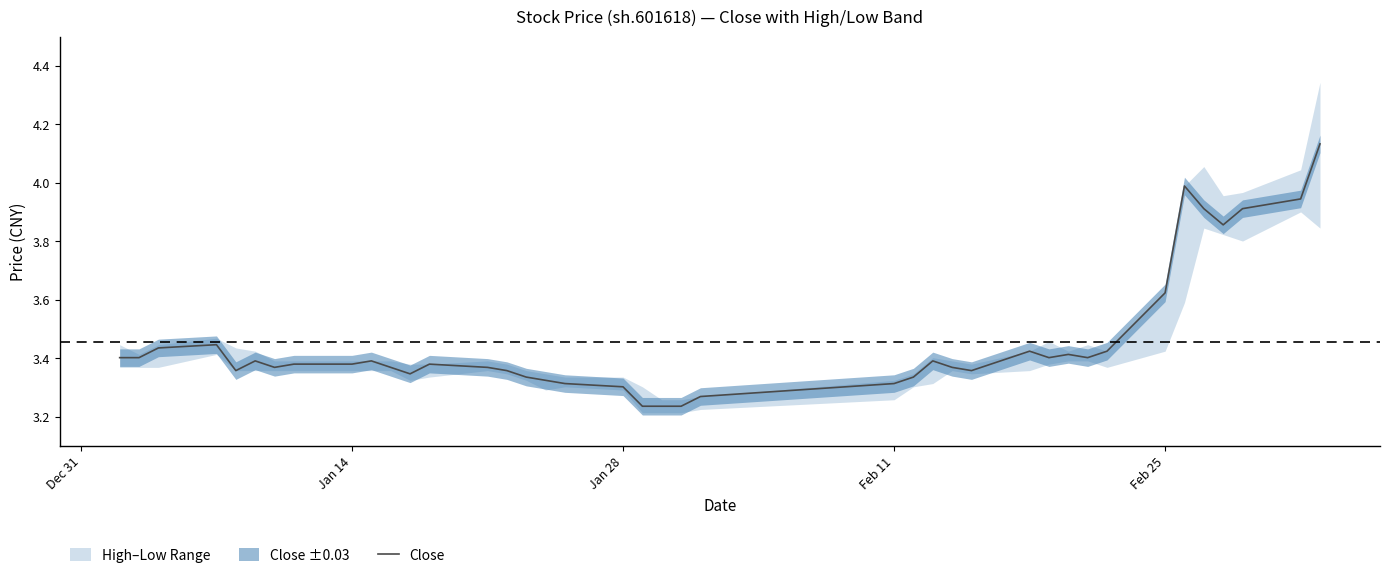

True or false: Close has a value of 3.3 at Jan 28.

True